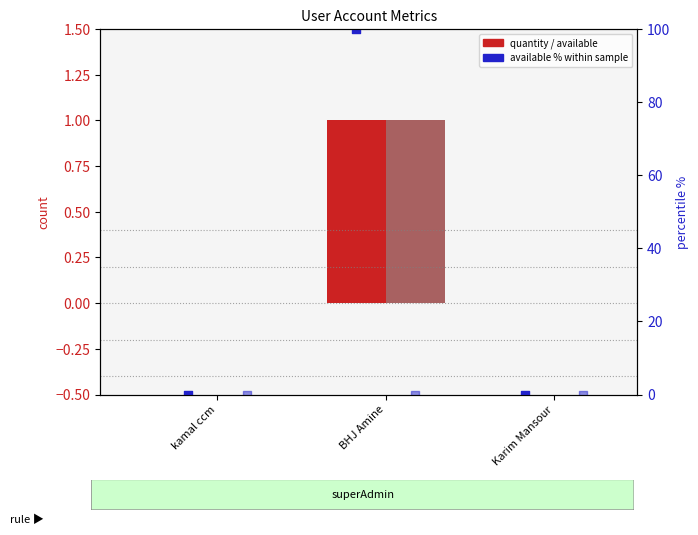

Which series has the widest spread of Y values?

available % (percentile rank)